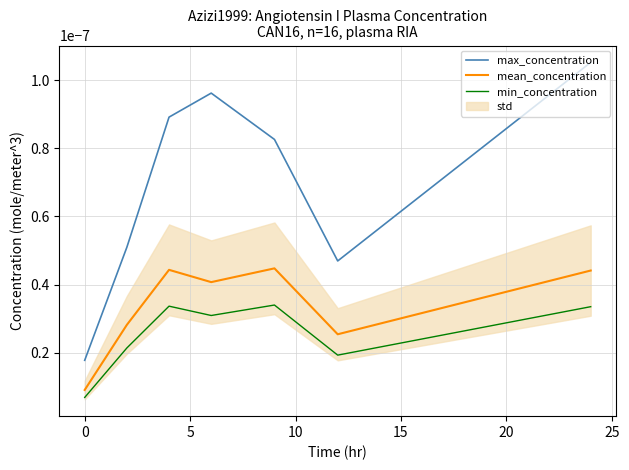

At 0, list the series in order from largest to smallest.

max_concentration, mean_concentration, min_concentration